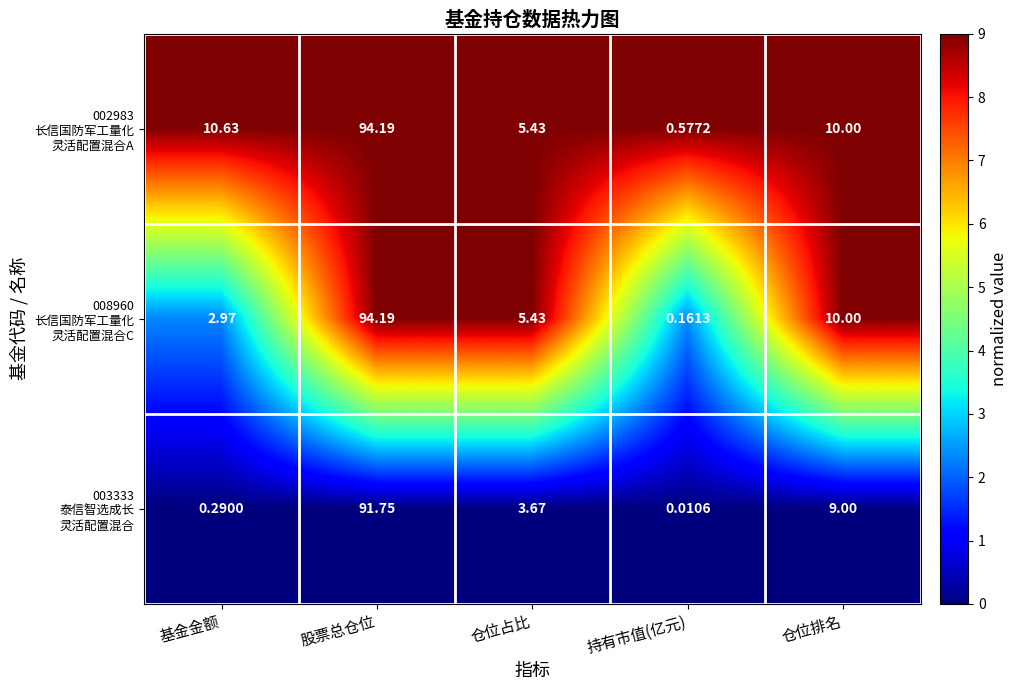

Count the number of data series in this chart.

3